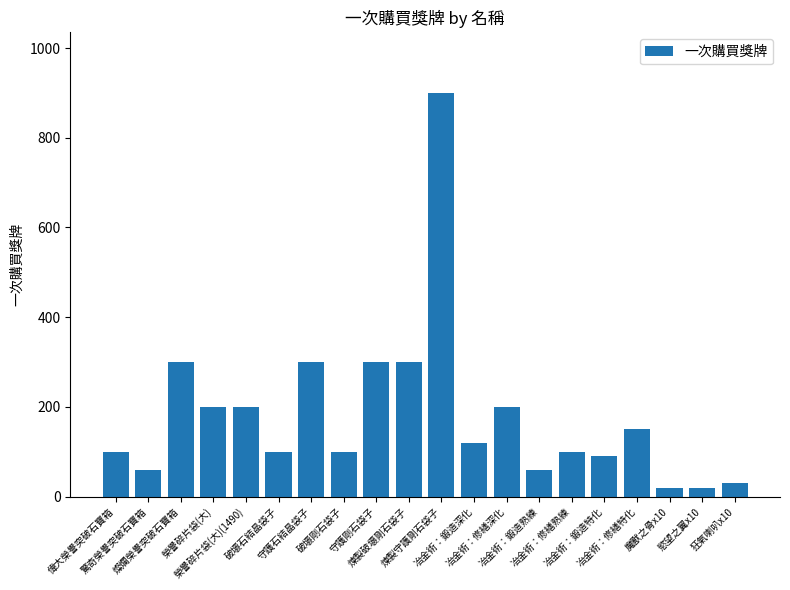

Approximately how many times larger is the value at 冶金術：鍛造熟練 compared to 守護剛石袋子?

0.2